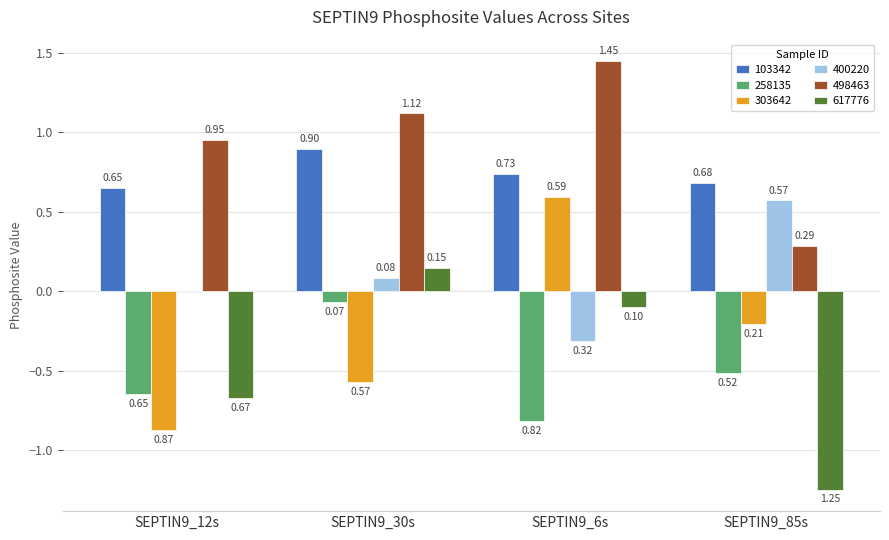

Which series changed the most between SEPTIN9_12s and SEPTIN9_30s?

617776